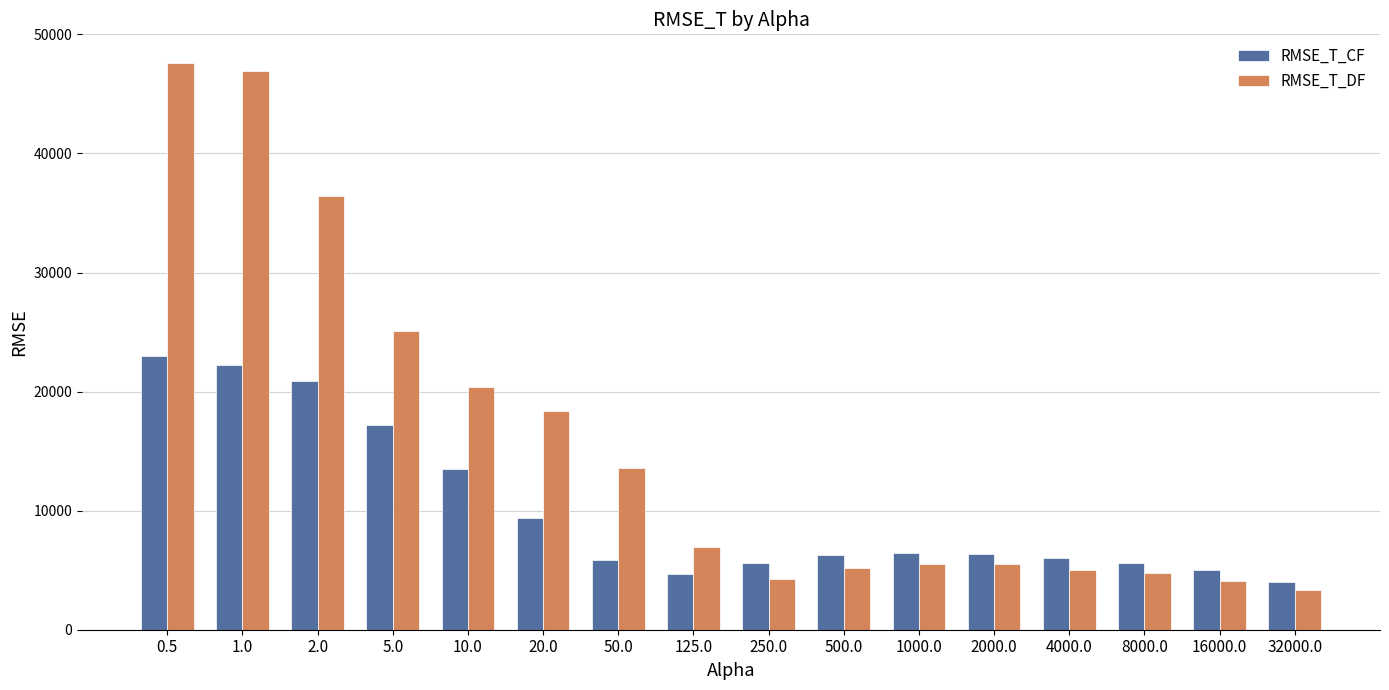

Which series has the largest total across all categories?

RMSE_T_DF